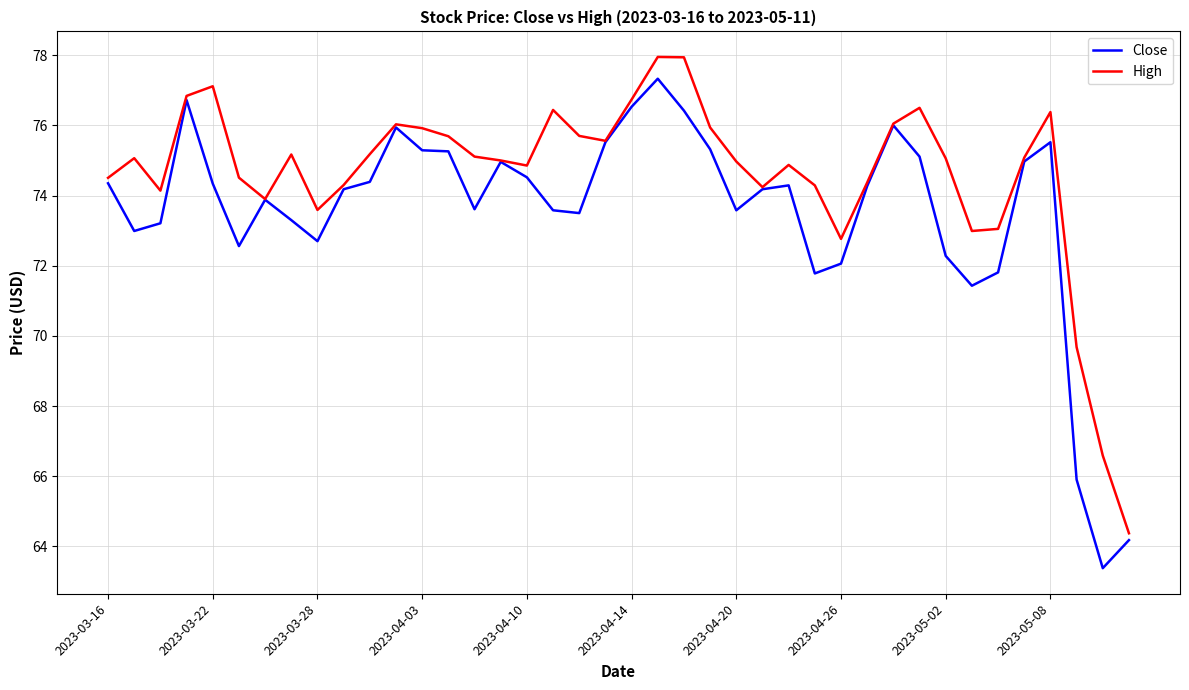

Rank the series by their average value, from lowest to highest.

Close, High